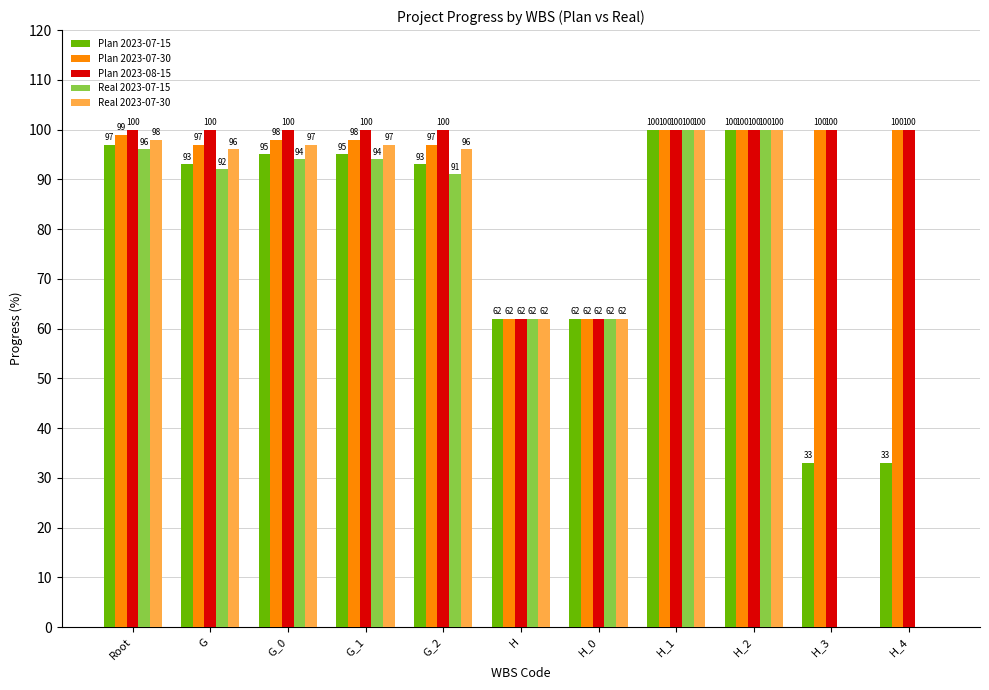

Read the Plan 2023-08-15 value at G_2.

100